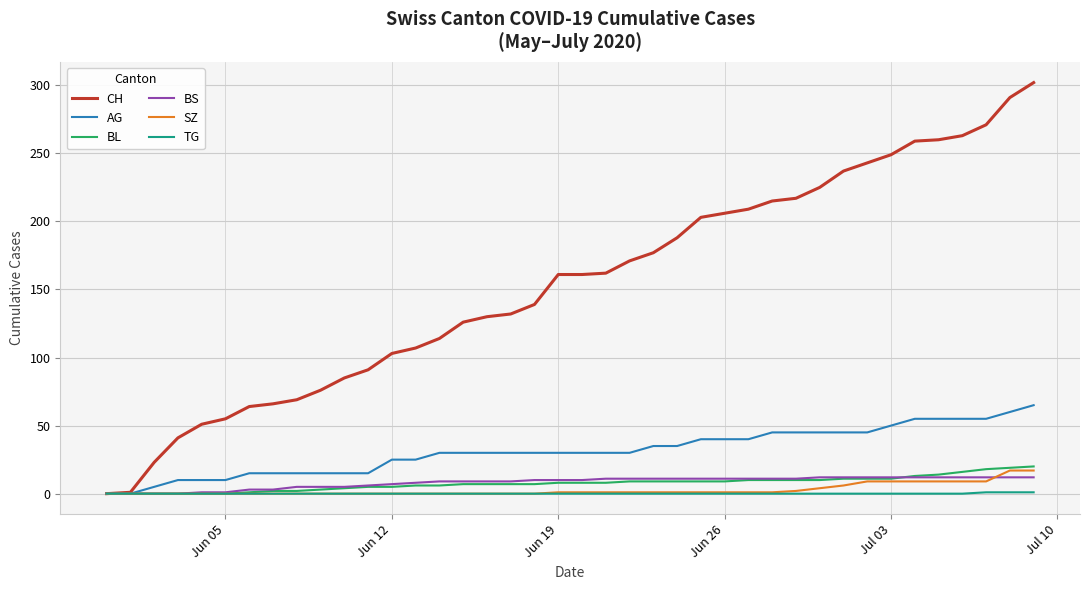

Which series has the largest range (max minus min)?

CH